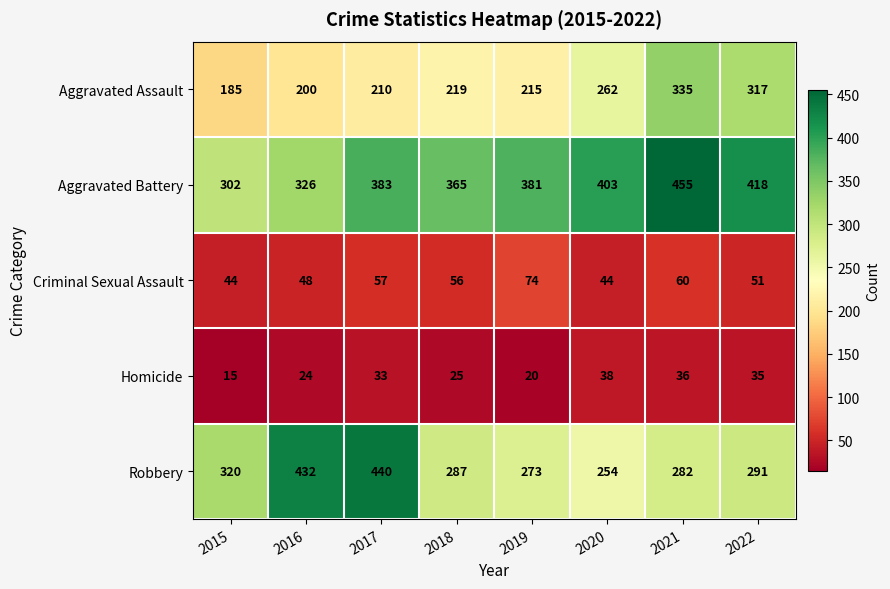

At which label is Aggravated Battery closest to 378?

2019